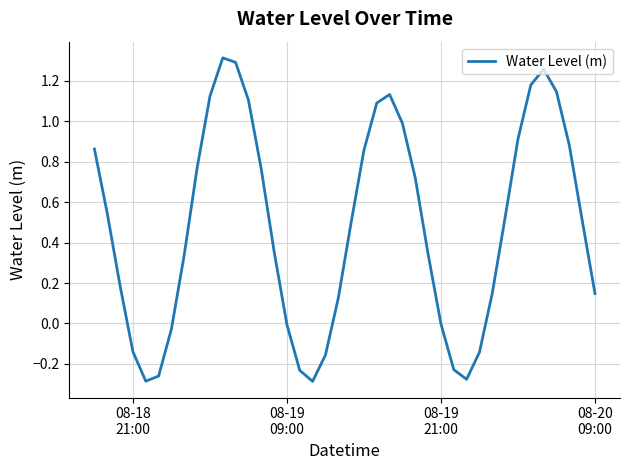

Does the chart display data point markers on the line(s)?

No